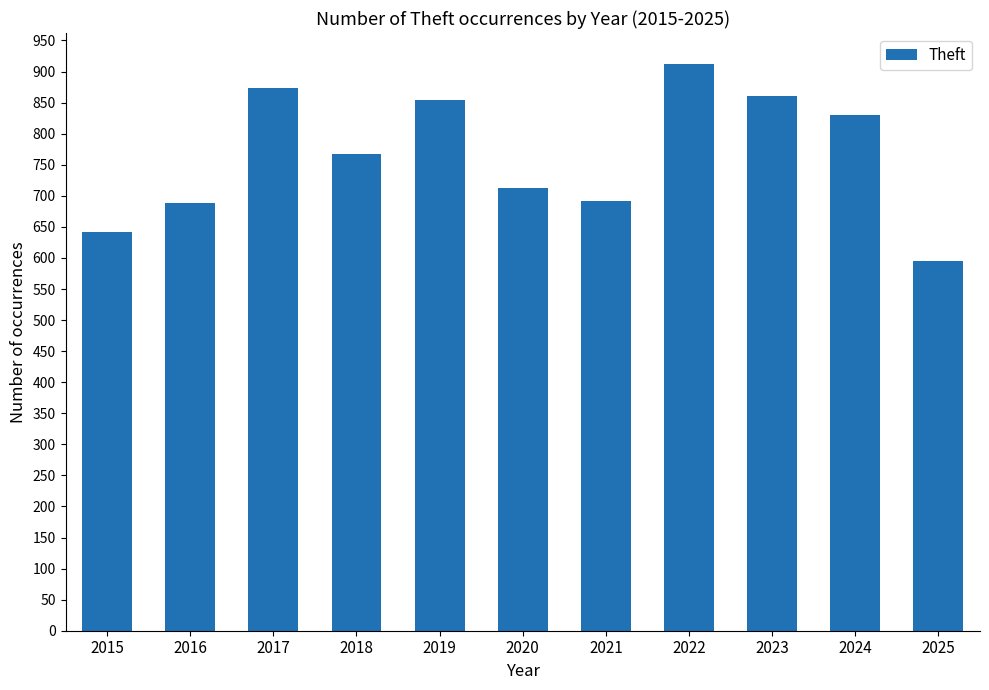

Read the value at 2021.

691